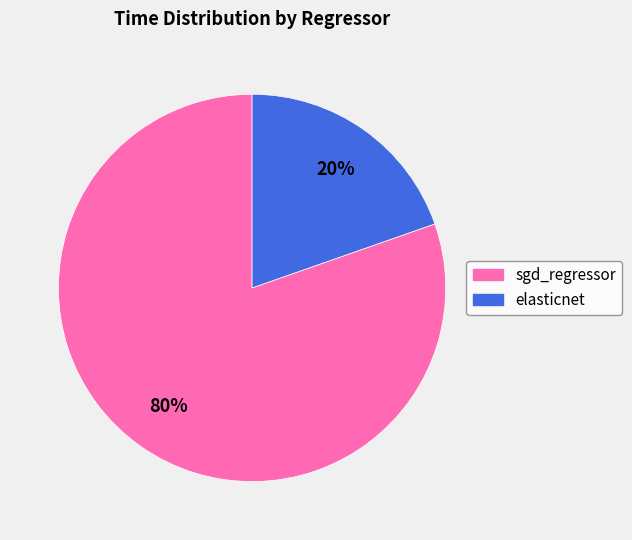

Which has a higher value, sgd_regressor or elasticnet?

sgd_regressor